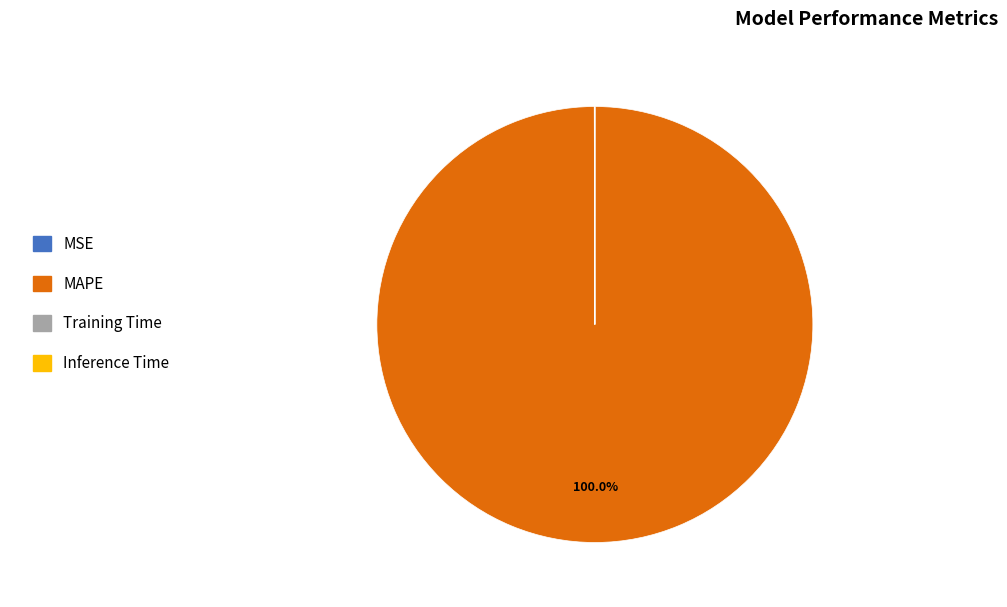

What is the largest slice in the pie chart?

MAPE